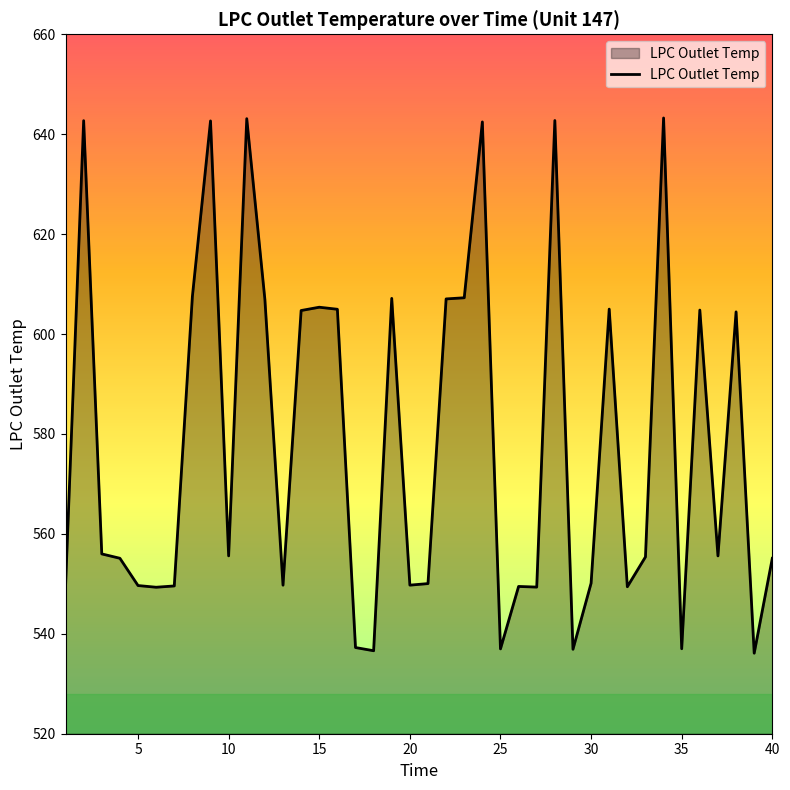

What is the smallest value displayed?

536.1